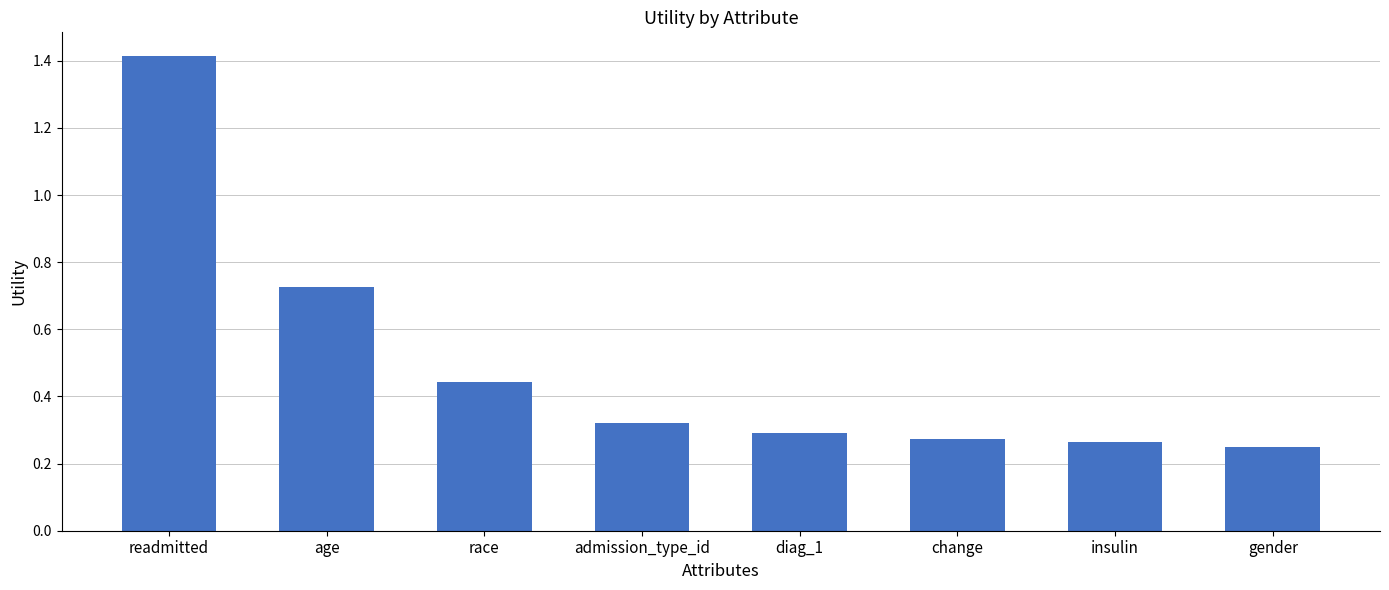

True or false: the data shows 1.4 at readmitted.

True